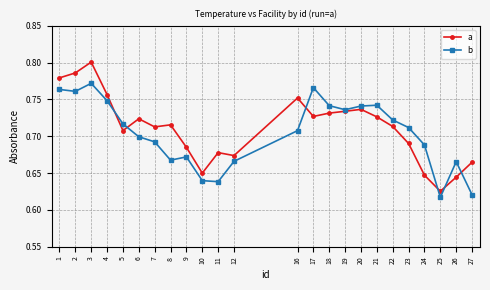

In a, how many points are lower than both neighbors (excluding endpoints)?

6